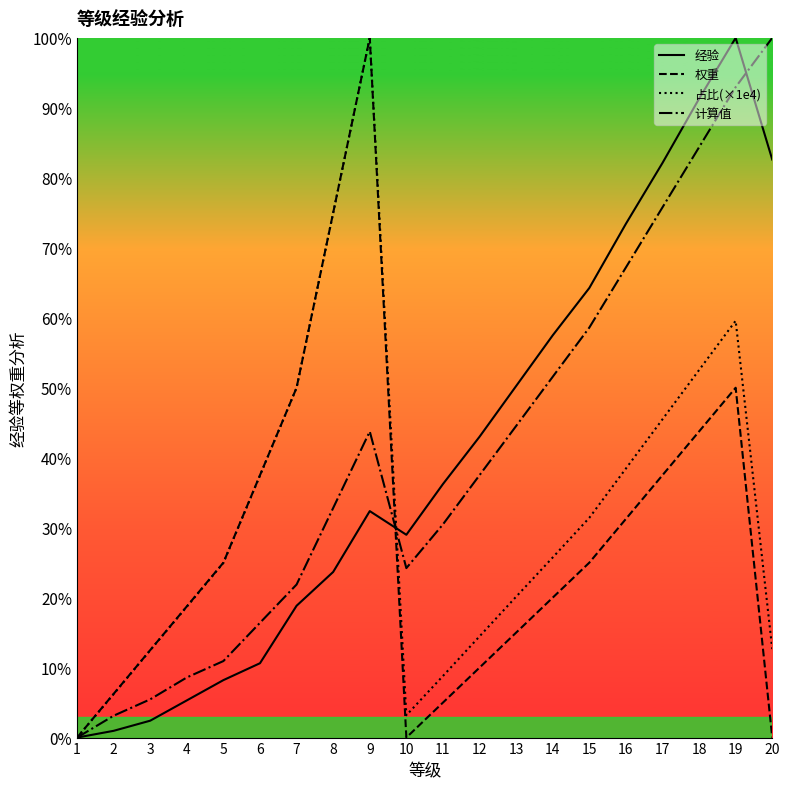

True or false: 计算值 has more than 0 interior local peaks.

True